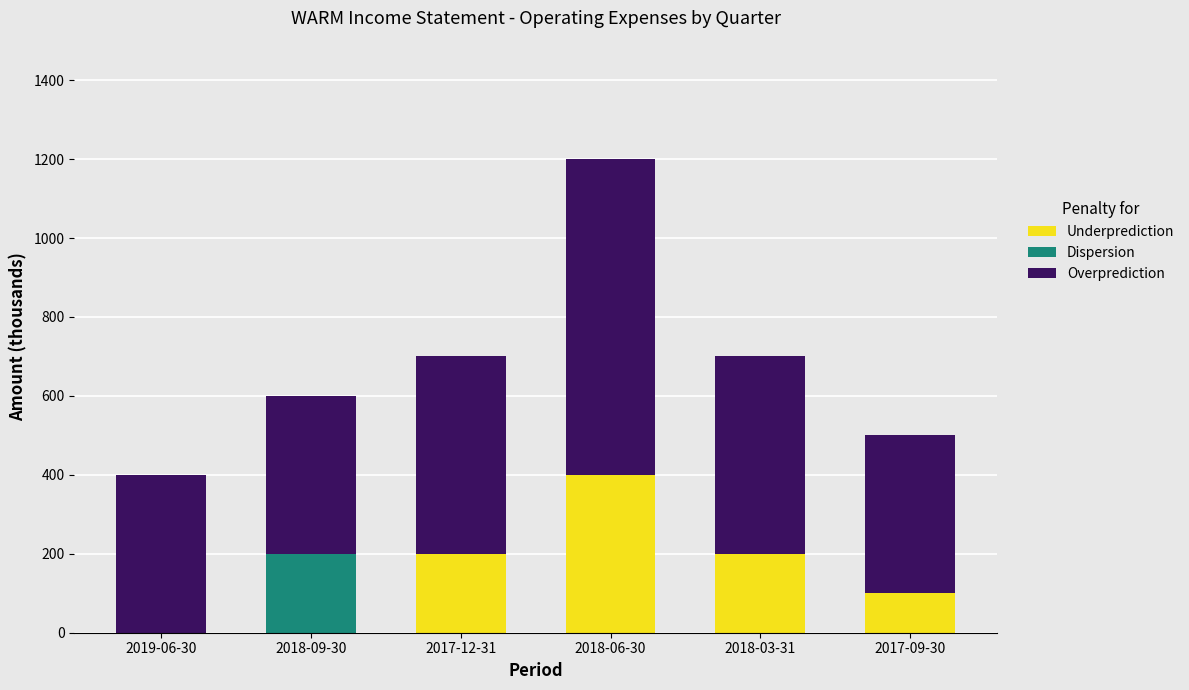

Read the Underprediction value at 2018-03-31, to the nearest 5.

200